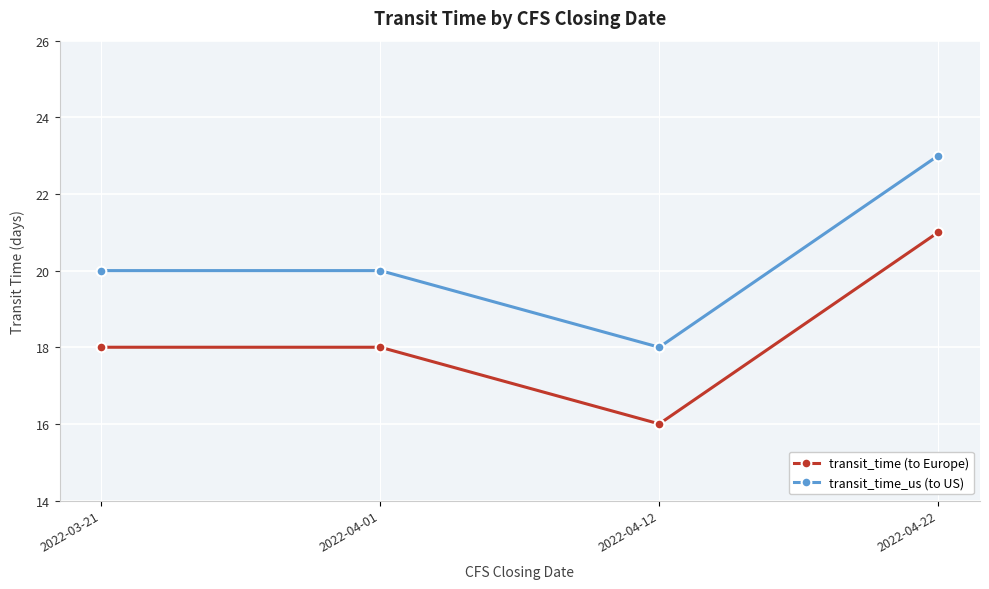

How many distinct data groups are displayed?

2